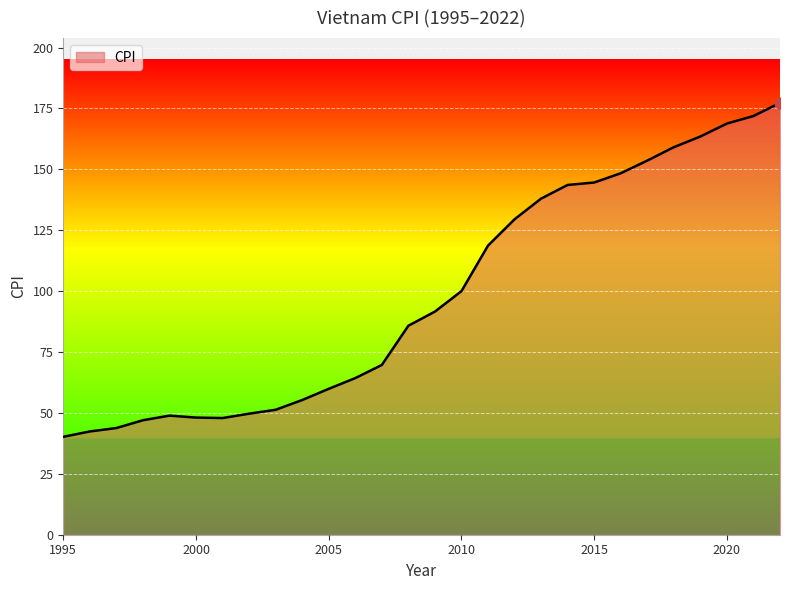

What is the maximum value shown in the chart?

177.3